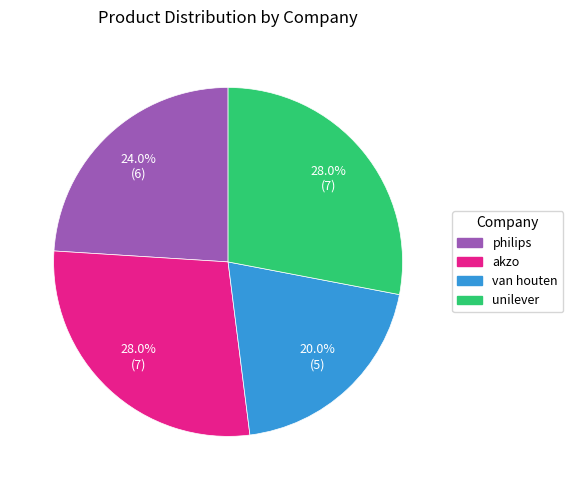

To the nearest percent, what is the average slice percentage?

25%